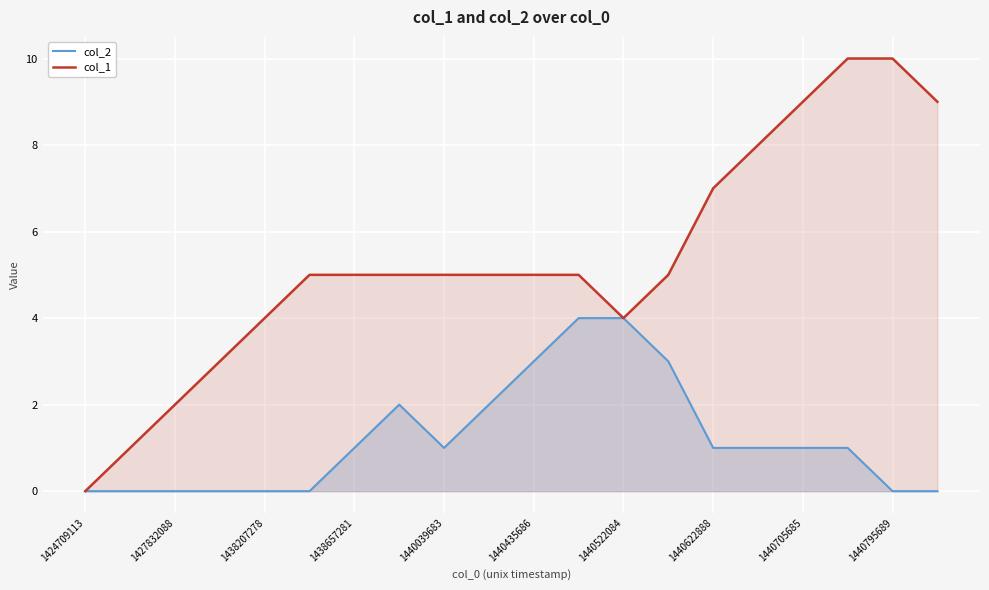

True or false: col_1 and col_2 intersect in this chart.

False